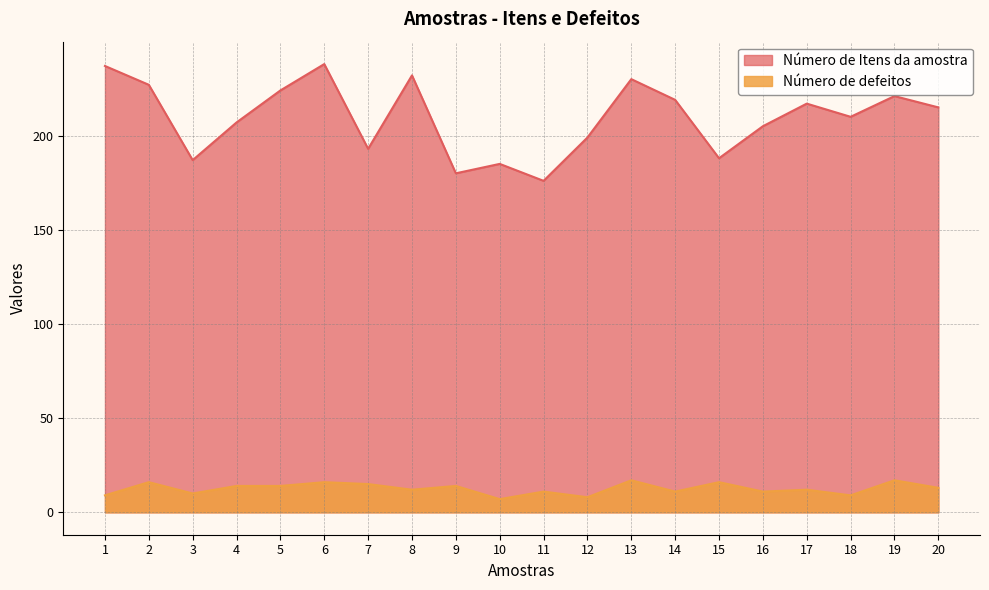

Which category has the lowest value across all series?

10